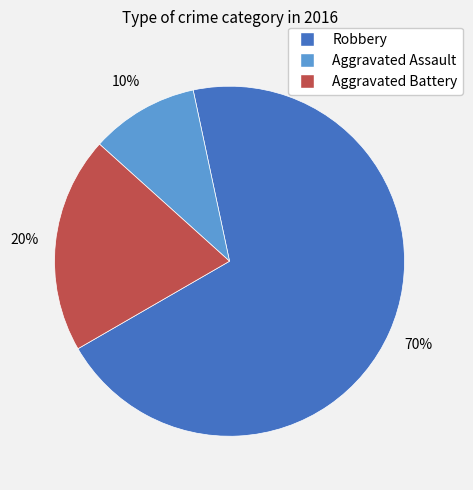

Is it true that Aggravated Battery is 20% of the pie?

True